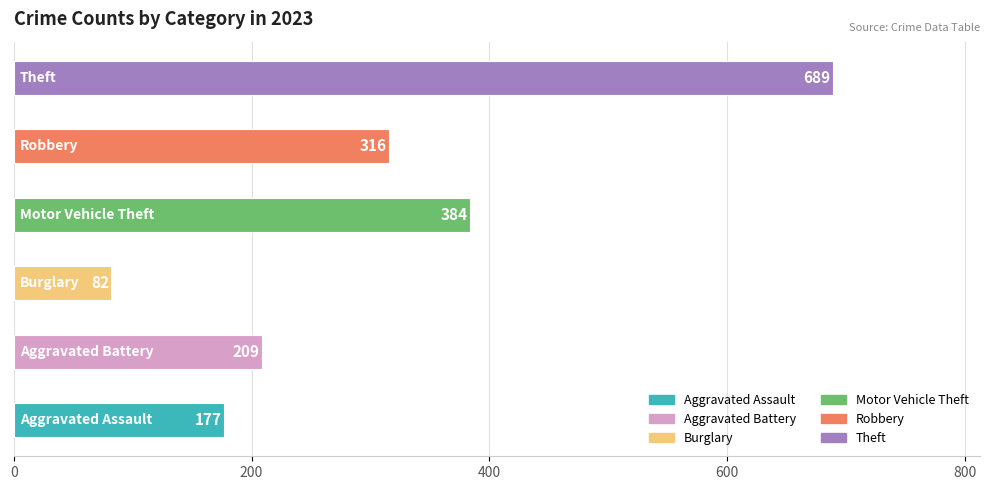

What is the difference between the maximum and second lowest values?

512